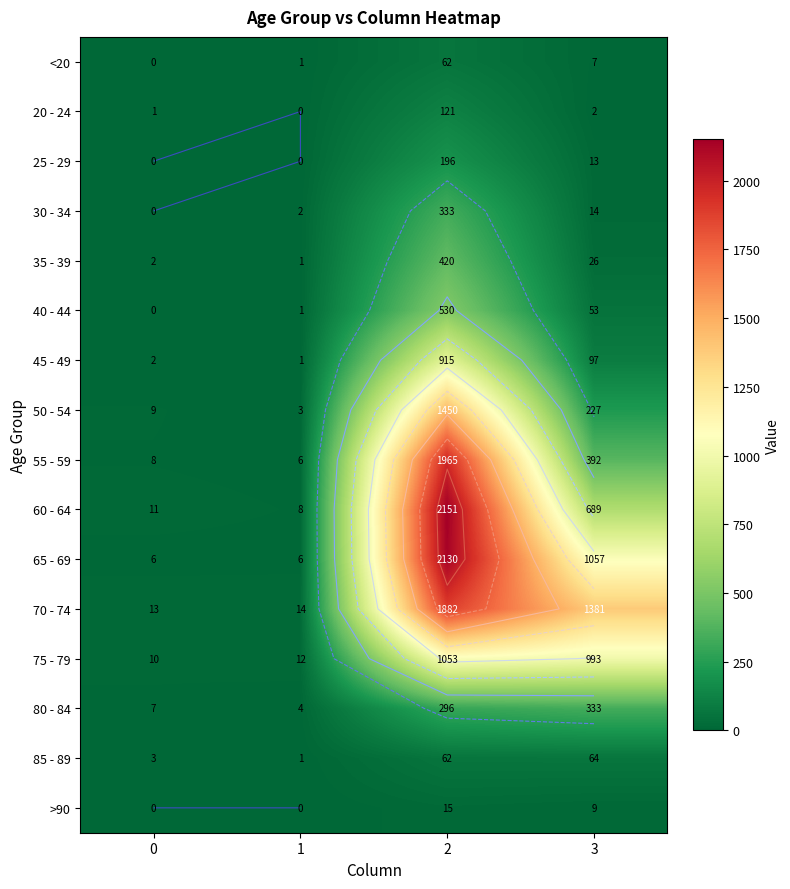

Is it true that 40 - 44 equals 0 at 0?

True